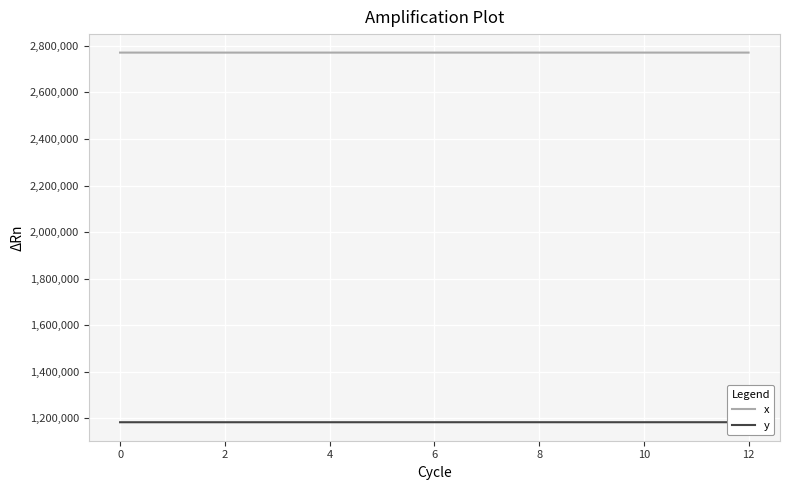

What is the maximum value shown in the chart?

2770962.4